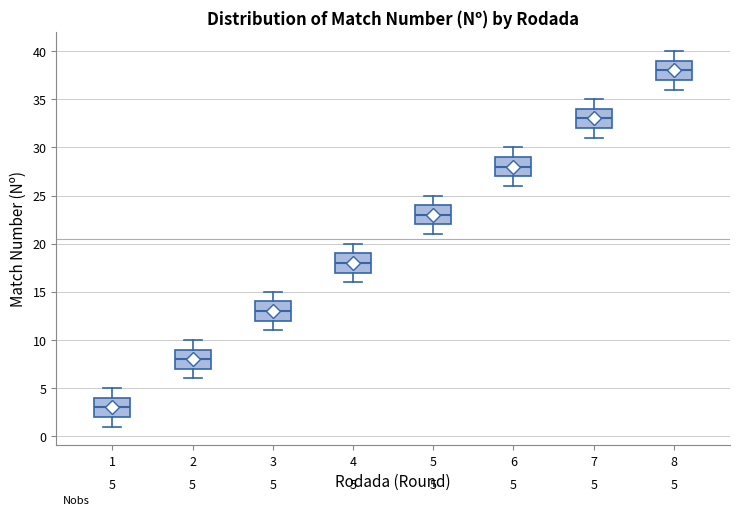

Which box's median line is the lowest?

1